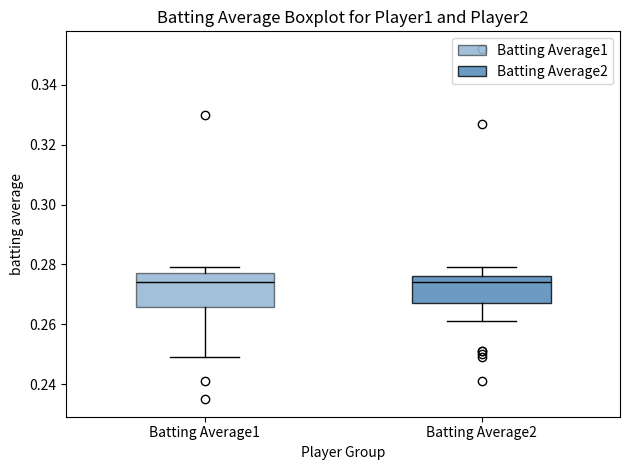

Where does the median line of the box for Batting Average1 sit on the y-axis? The values are not printed on the chart, so give them approximately, as read against the axis.

0.274